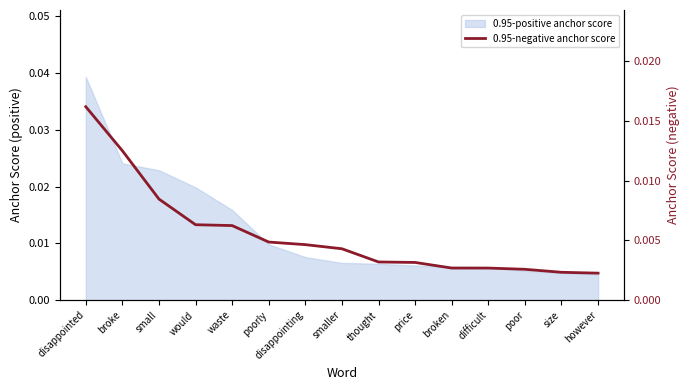

How many values are between 0 and 1?

15